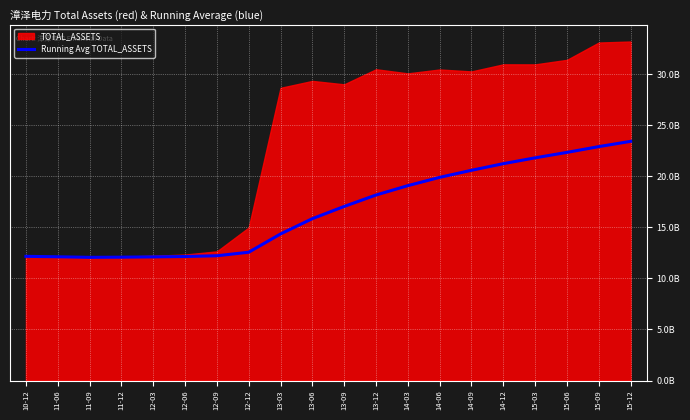

Does the chart display data point markers on the line(s)?

No